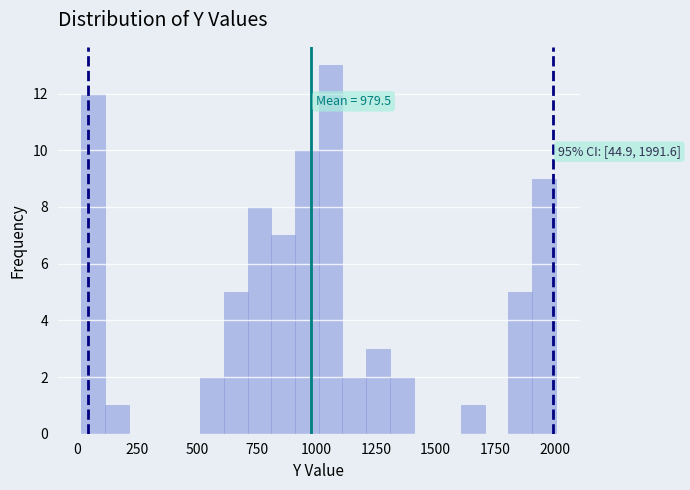

Around what value on the x-axis is the tallest bar? Give the approximate position of its centre, as read against the axis.

1050